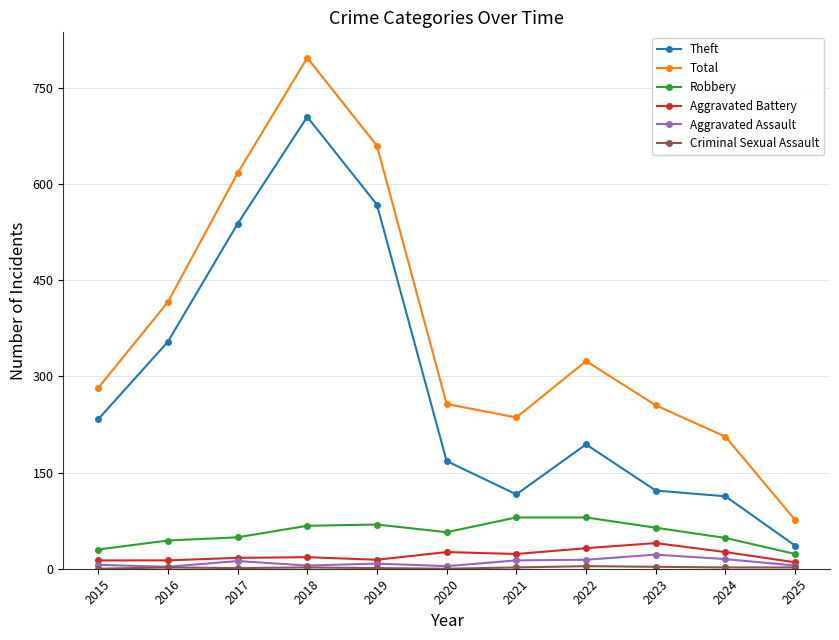

Is it true that Aggravated Battery equals 26 at 2024?

True